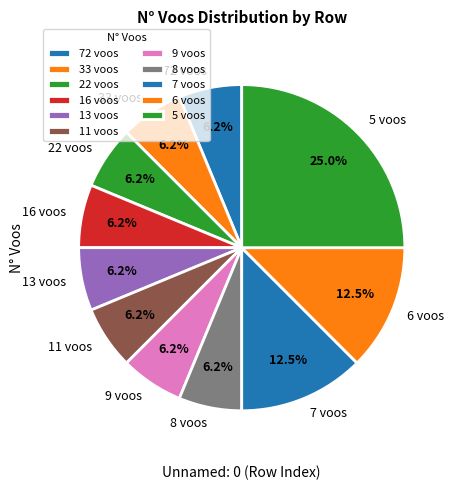

Is the sum of 16 voos and 5 voos greater than half?

No